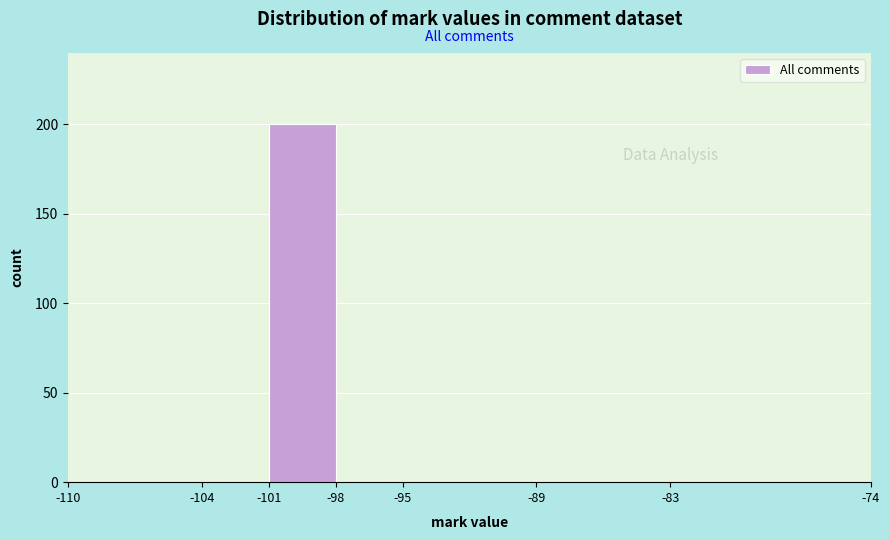

Reading left to right, list every bar in this chart as the range it spans on the x-axis followed by its height. The values are not printed on the chart, so give them approximately, as read against the axis.

-110 to -104: 0
-104 to -101: 0
-101 to -98: 200
-98 to -95: 0
-95 to -89: 0
-89 to -83: 0
-83 to -74: 0